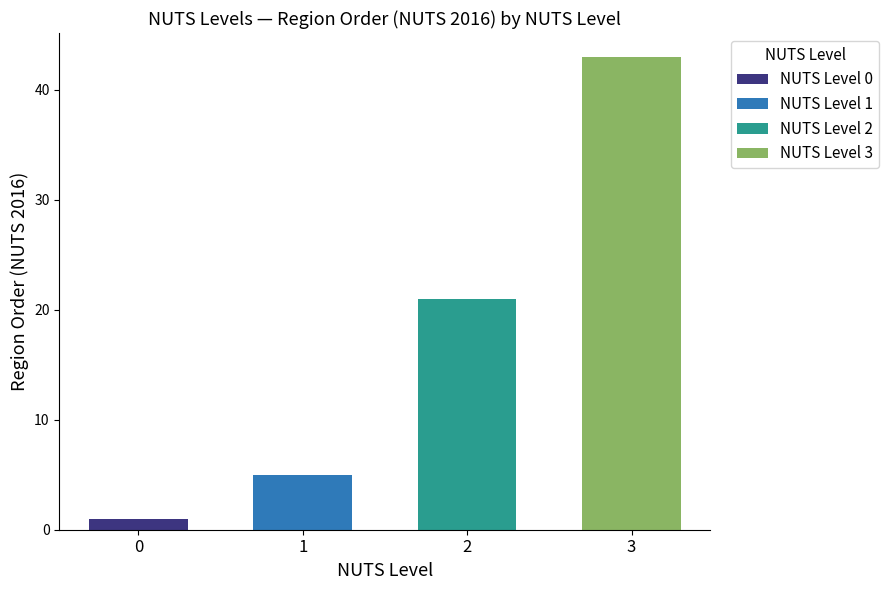

True or false: NUTS level 1 has a value of 5 at BE1.

True